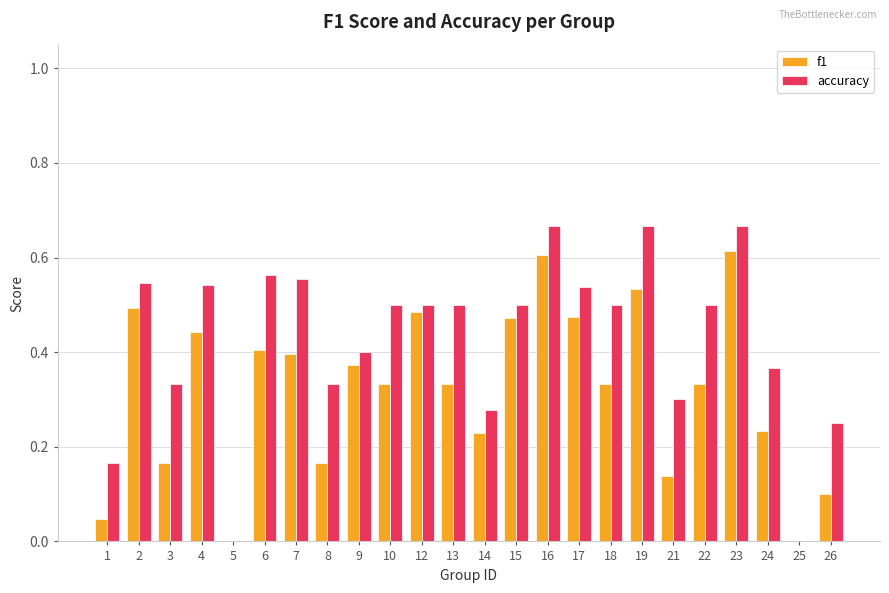

What is the sum of all accuracy values?

10.2